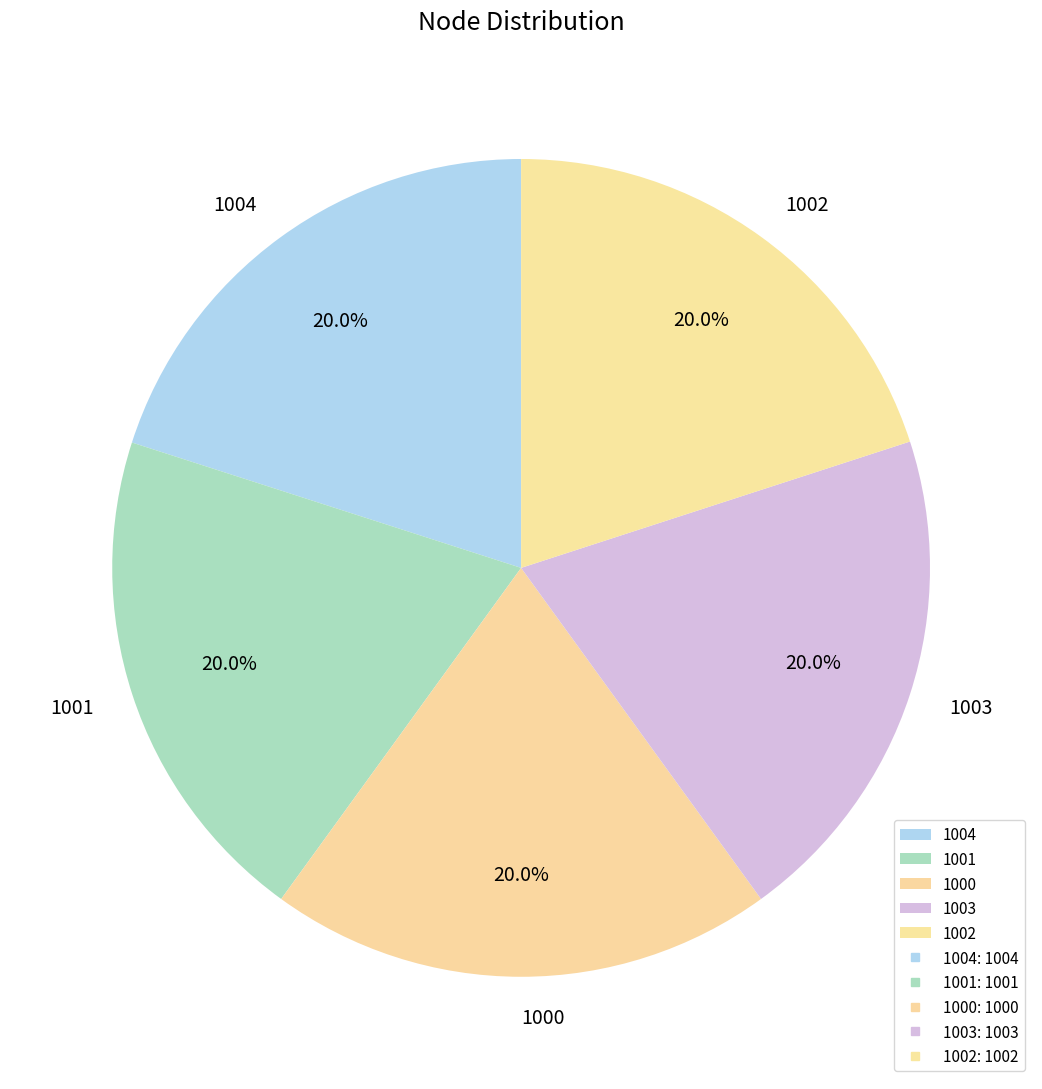

To the nearest percent, what percentage of the pie is 1002?

20%